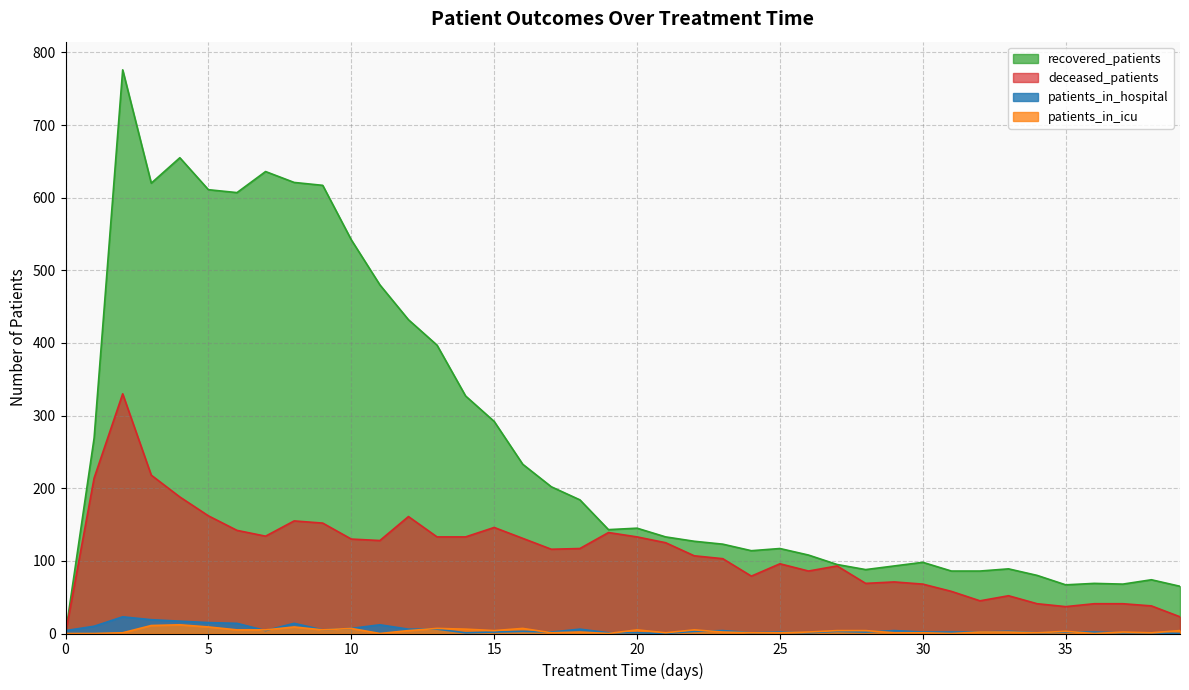

At which category is the sum across all series the highest?

2